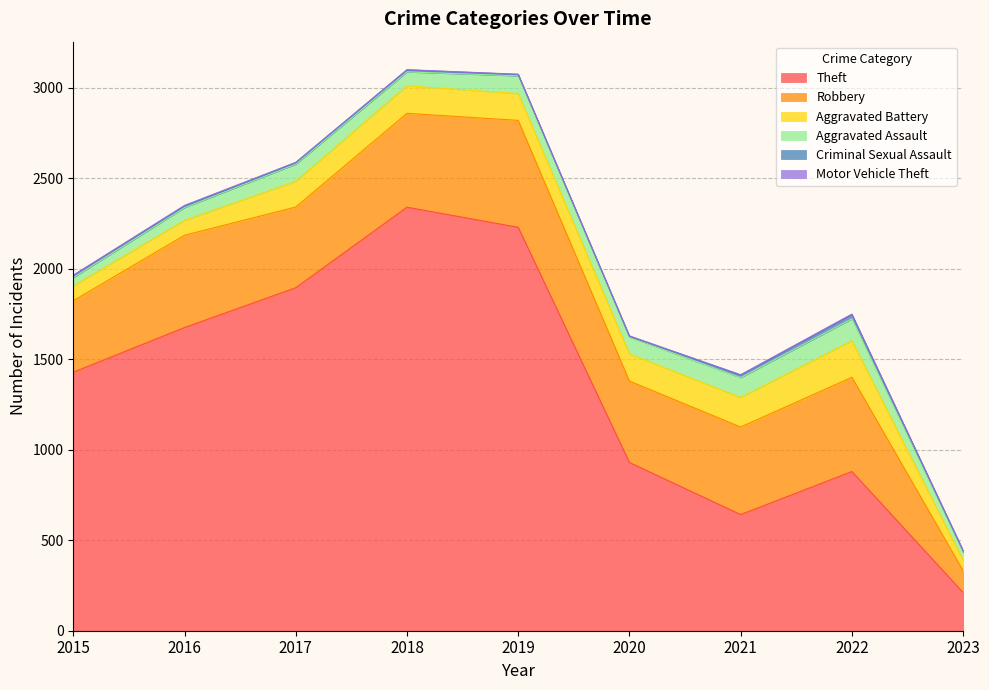

Is the value of Motor Vehicle Theft at 2017 greater than the value of Robbery at 2015?

No